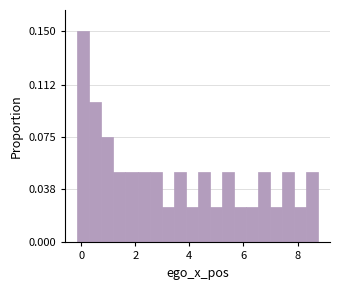

Read against the x-axis, roughly where is the centre of the tallest bar?

0.0